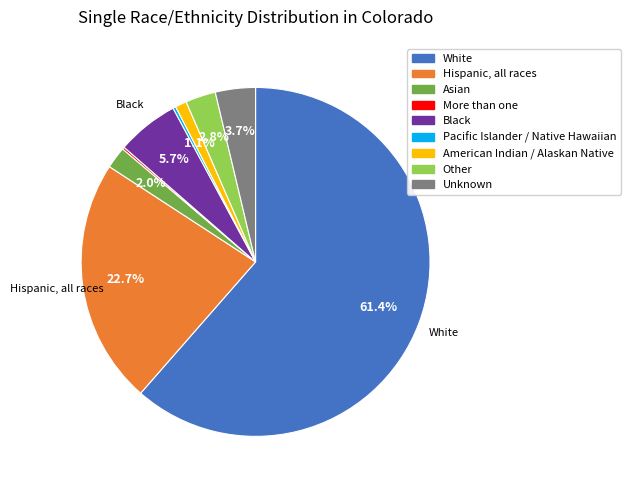

To the nearest percent, what is the average slice percentage?

11%